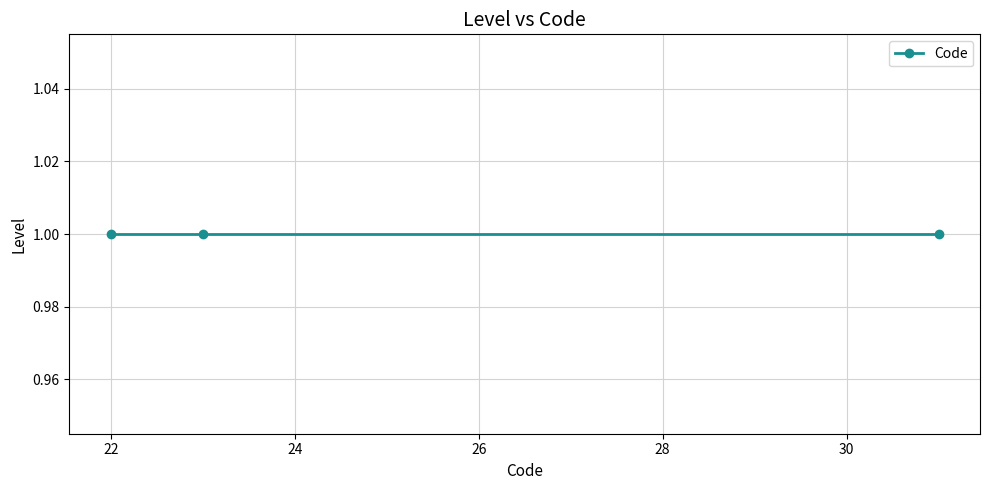

What is the difference between the maximum and minimum values?

9